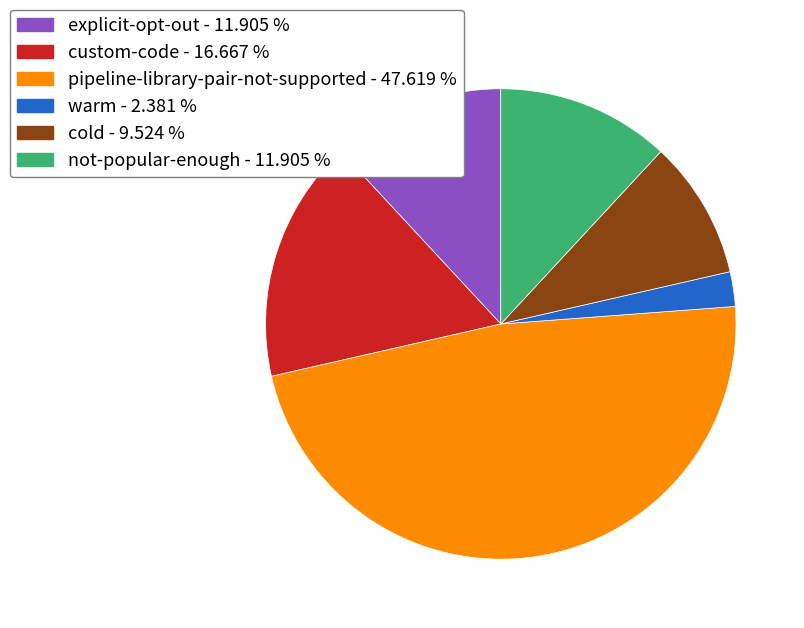

What is the ratio of the value at cold - 9.524 % to the value at custom-code - 16.667 %?

0.6